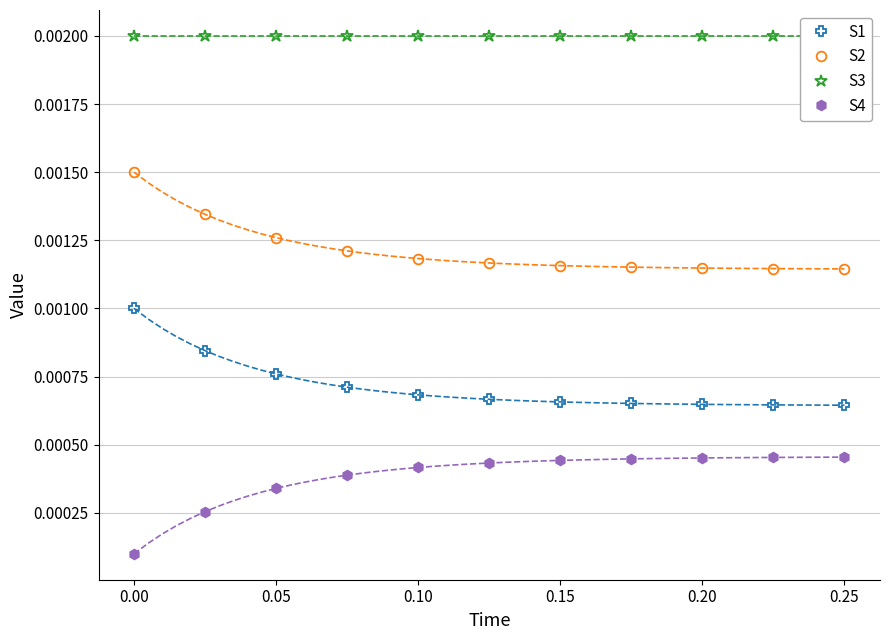

Which series has the largest total across all categories?

S3